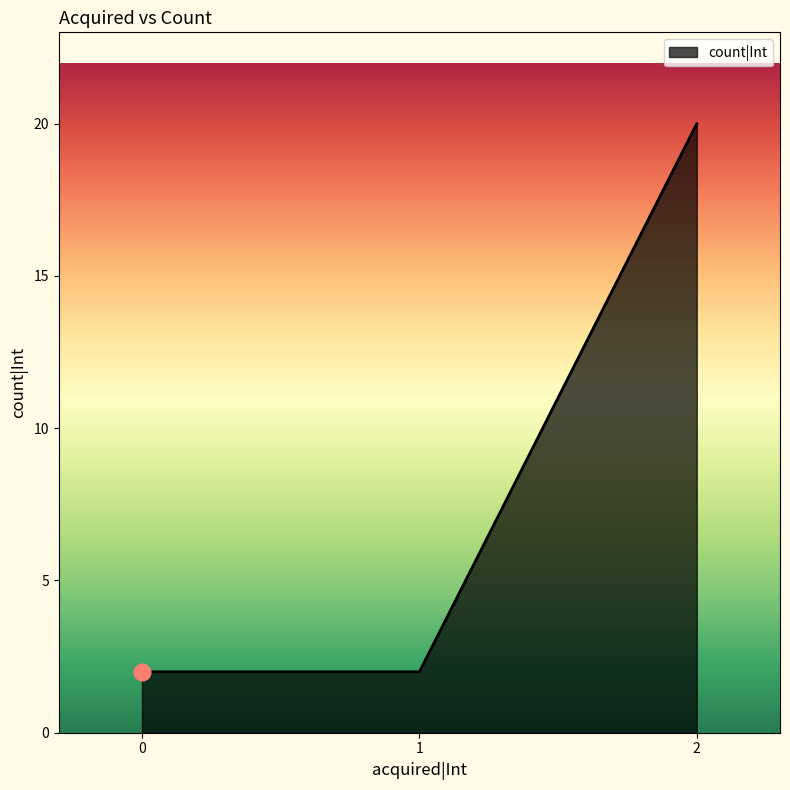

What is the change in value from 0 to 2?

+18